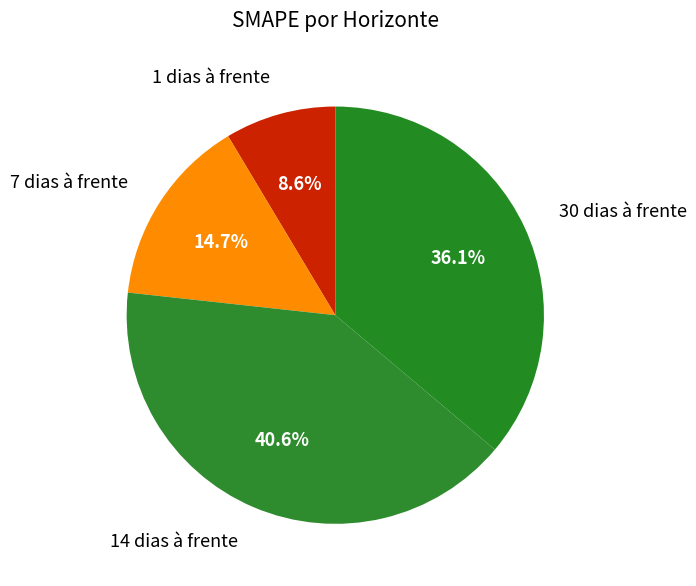

Rank the categories by value from lowest to highest.

1 dias à frente, 7 dias à frente, 30 dias à frente, 14 dias à frente